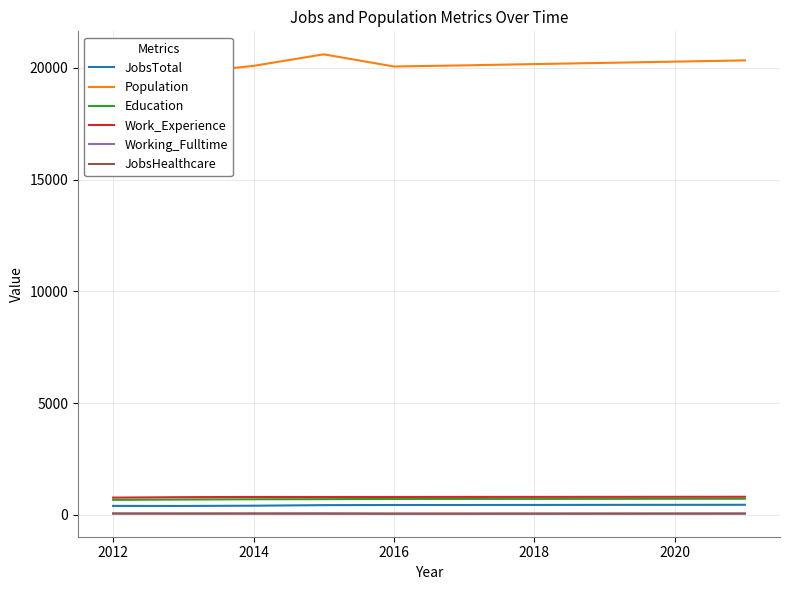

What is the value of the Working_Fulltime point at the 2nd from the left?

57